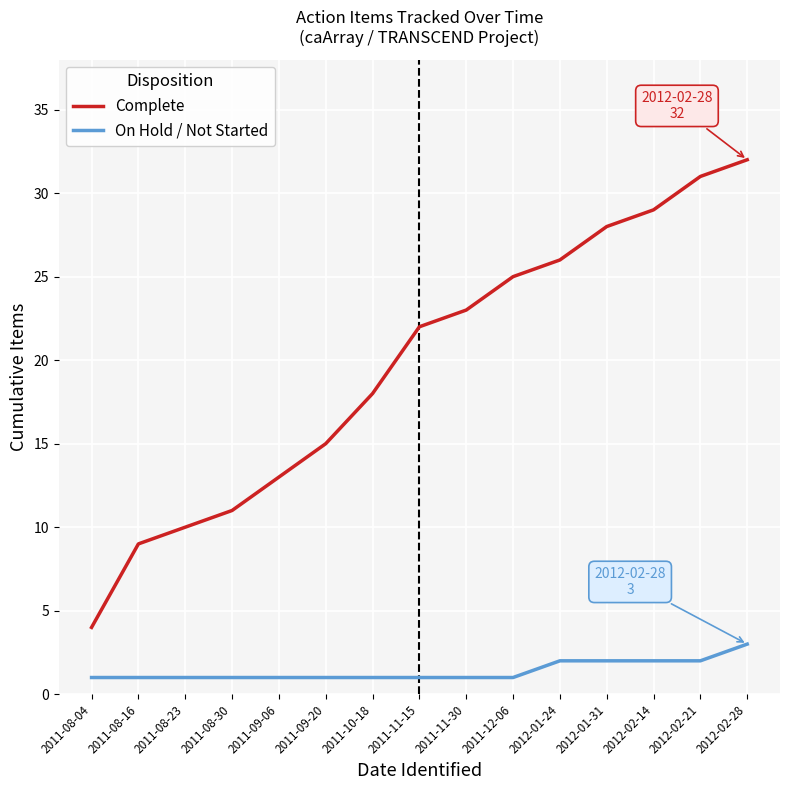

Reading left to right, what are all the values shown in this chart?

Complete: 4	9	10	11	13	15	18	22	23	25	26	28	29	31	32
On Hold / Not Started: 1	1	1	1	1	1	1	1	1	1	2	2	2	2	3